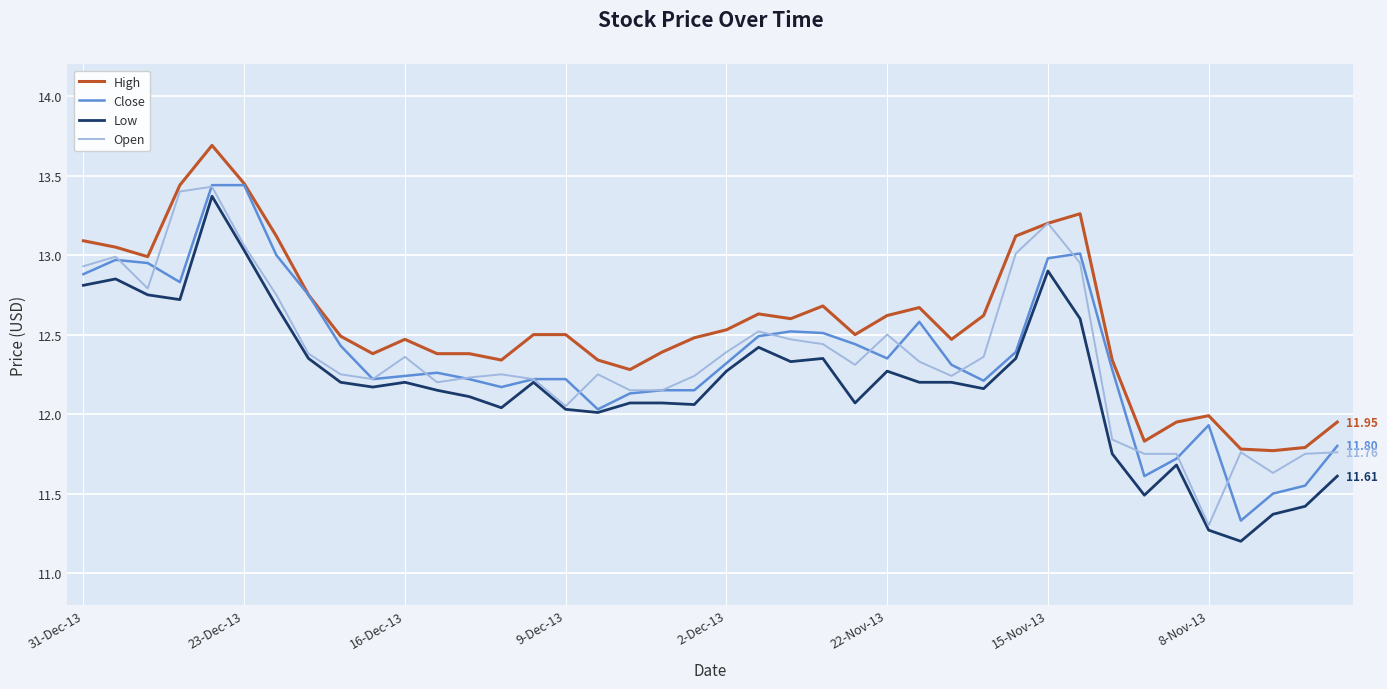

True or false: High and Low cross at least once.

False